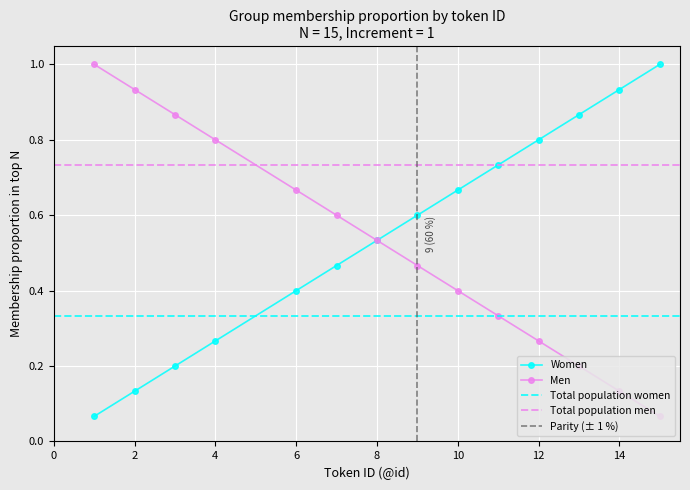

What is the difference between the second highest and minimum values in the Men series?

0.9